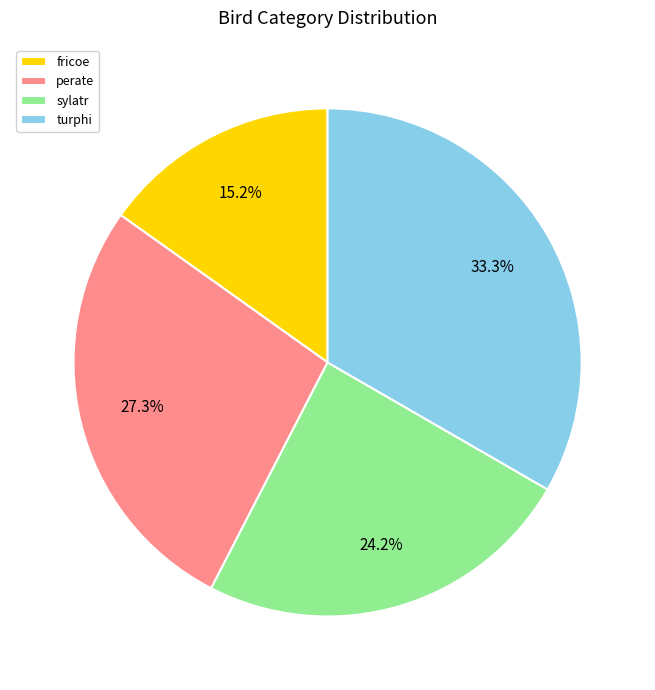

Approximately how many times larger is the value at sylatr compared to fricoe?

1.6